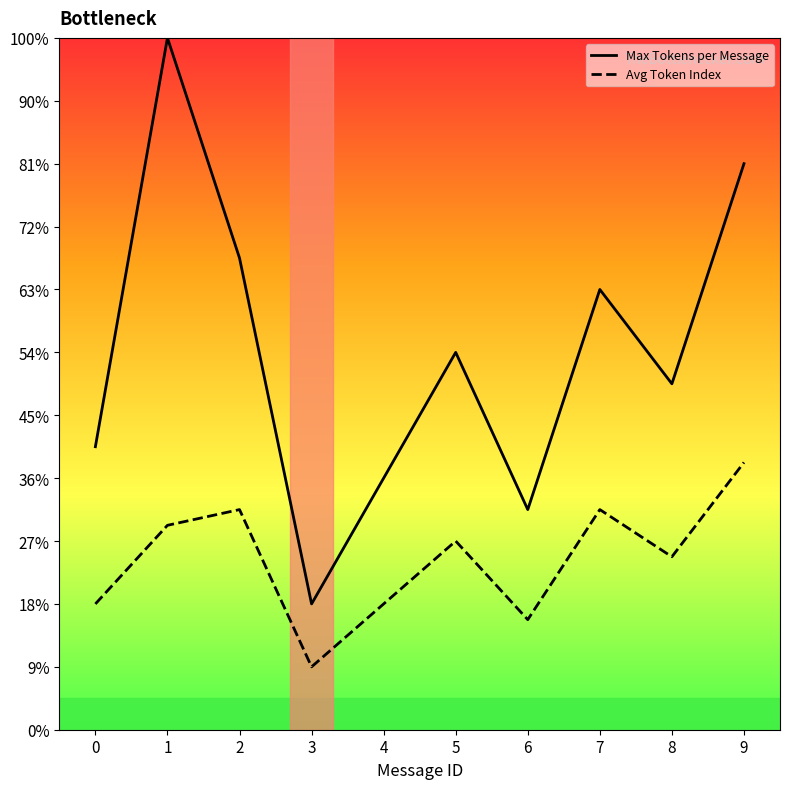

True or false: Max Tokens per Message and Avg Token Index cross at least once.

False